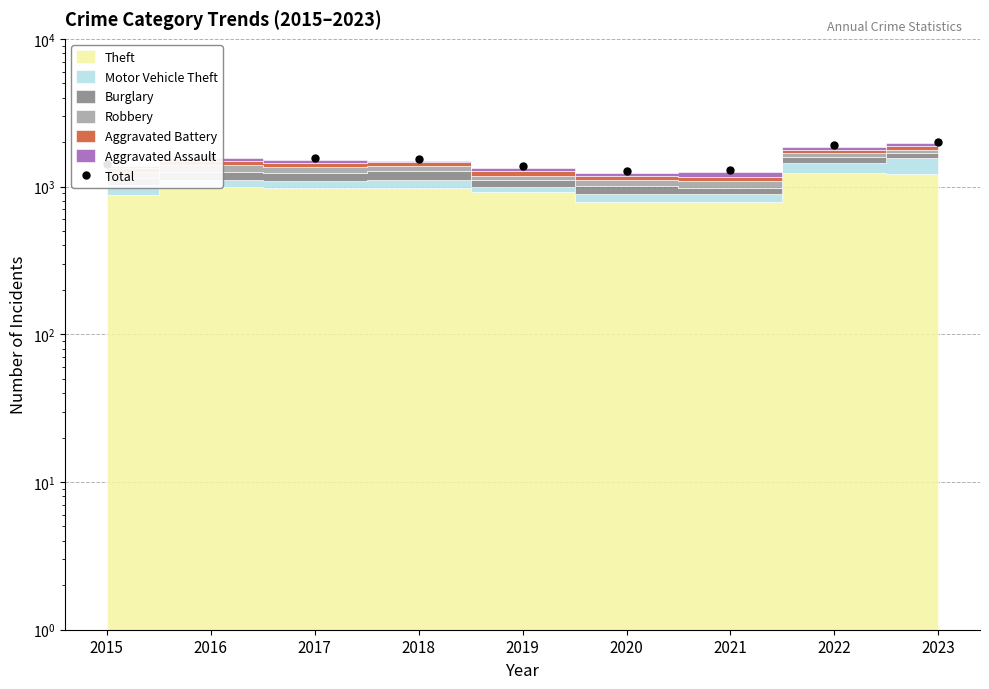

What is the maximum value shown in the chart?

2009